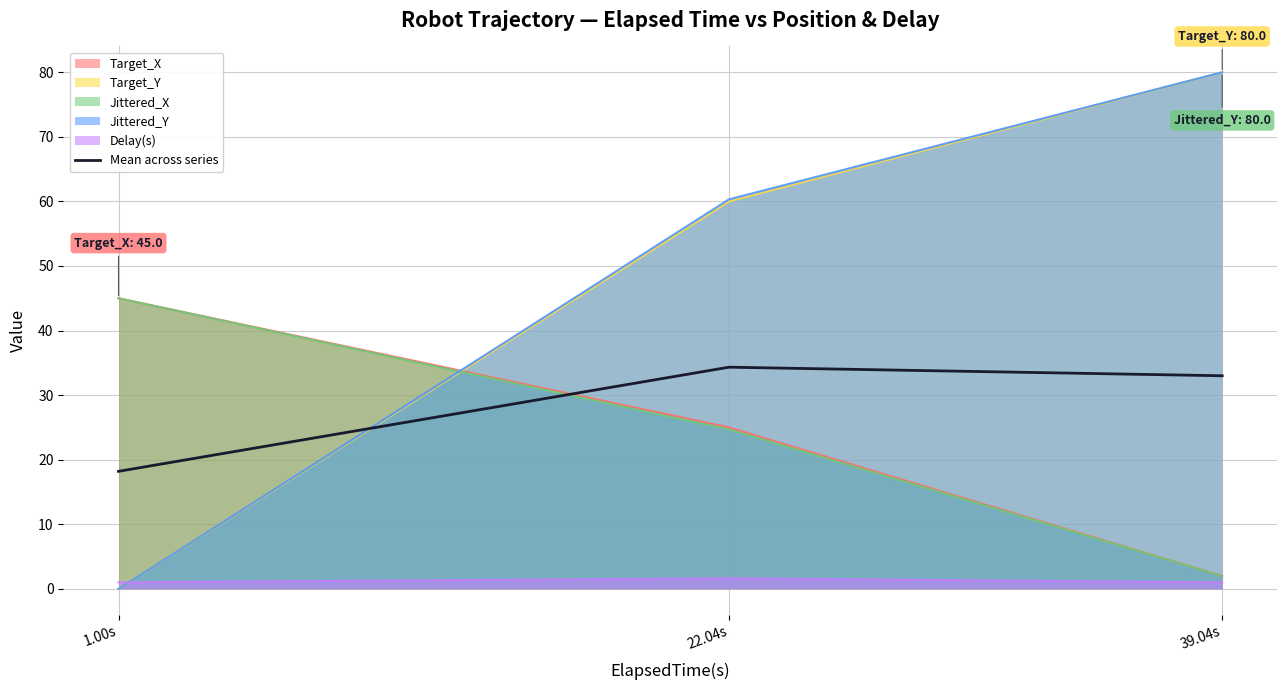

Reading right to left, list all the values displayed in this chart.

39.04s=33.0	22.04s=34.3	1.00s=18.2